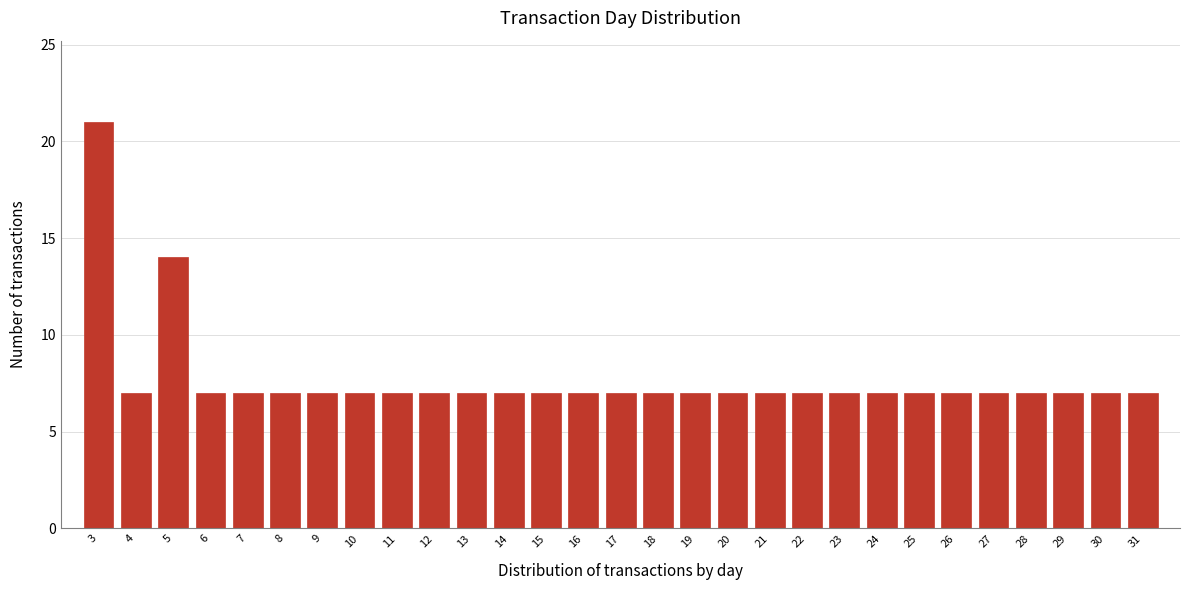

Reading left to right, transcribe all the data shown in this chart.

3=21	4=7	5=14	6=7	7=7	8=7	9=7	10=7	11=7	12=7	13=7	14=7	15=7	16=7	17=7	18=7	19=7	20=7	21=7	22=7	23=7	24=7	25=7	26=7	27=7	28=7	29=7	30=7	31=7